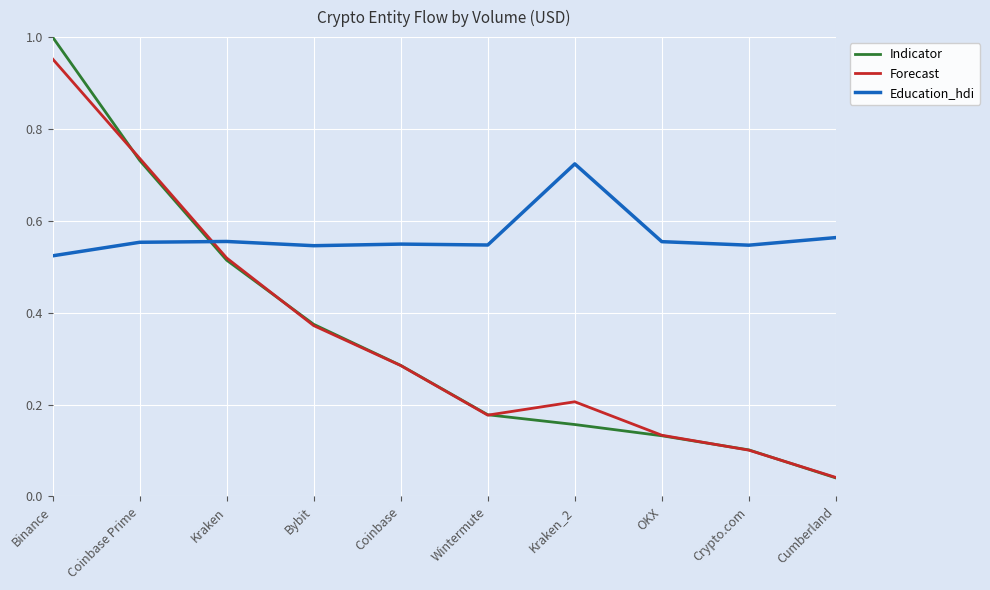

Where is Forecast nearest to the value 0?

Cumberland